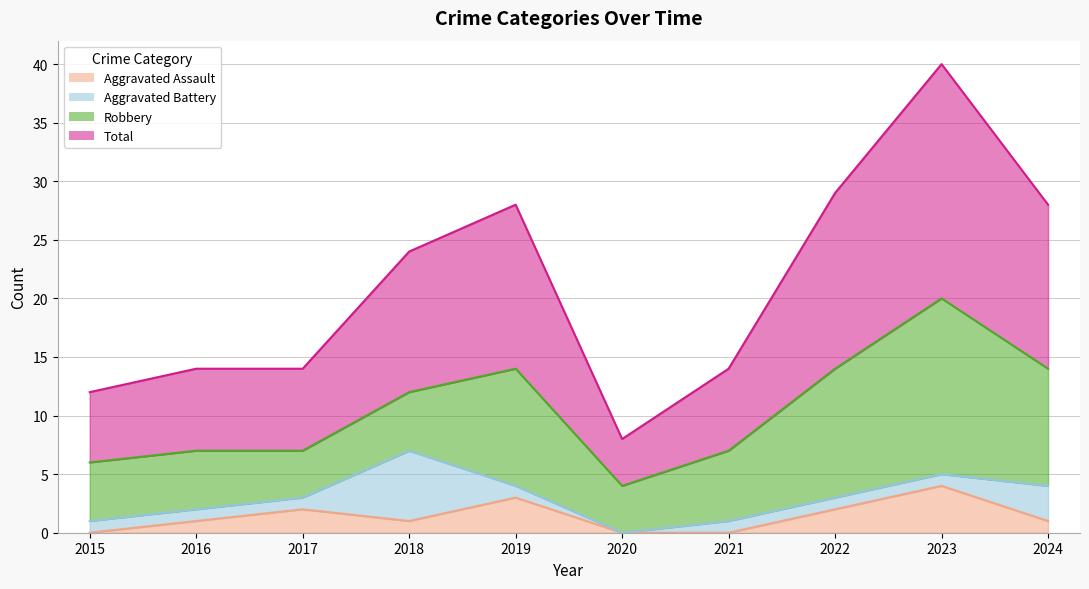

What is the total value across all series at 2020?

8